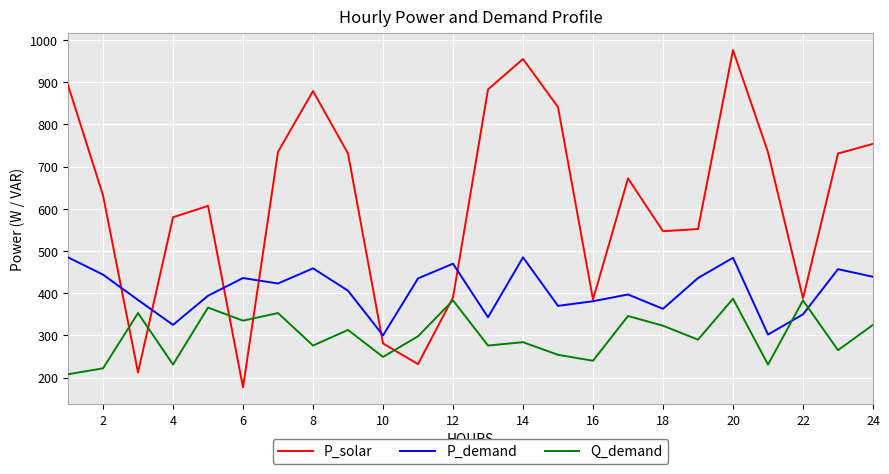

What is the sum of all Q_demand values?

7191